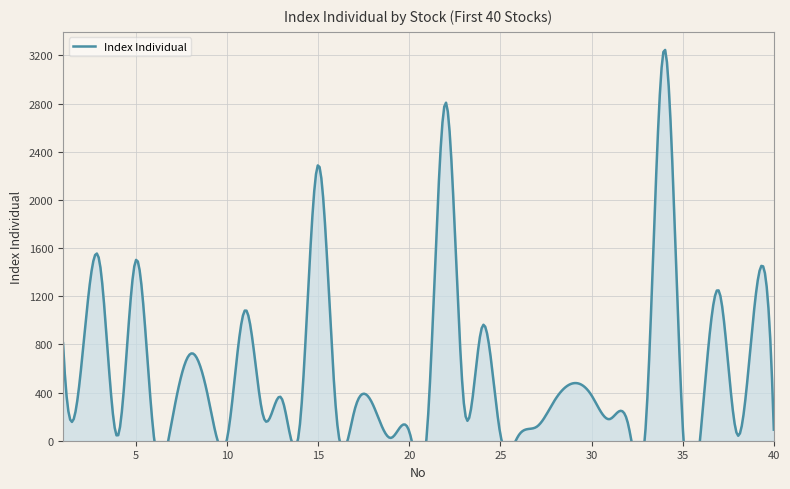

What is the sum of all values?

22799.3